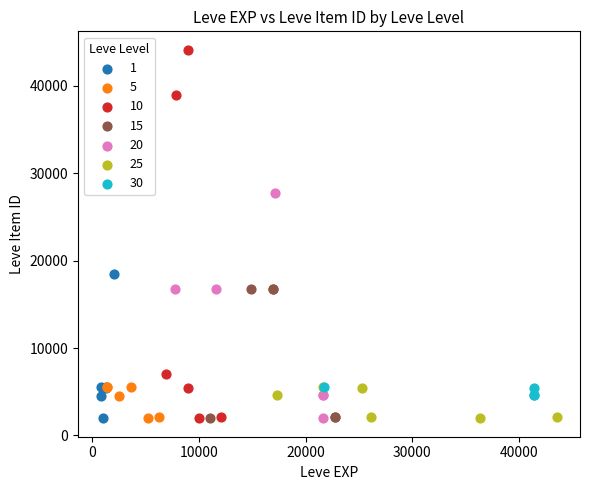

Which series has the largest Y range (max minus min)?

10